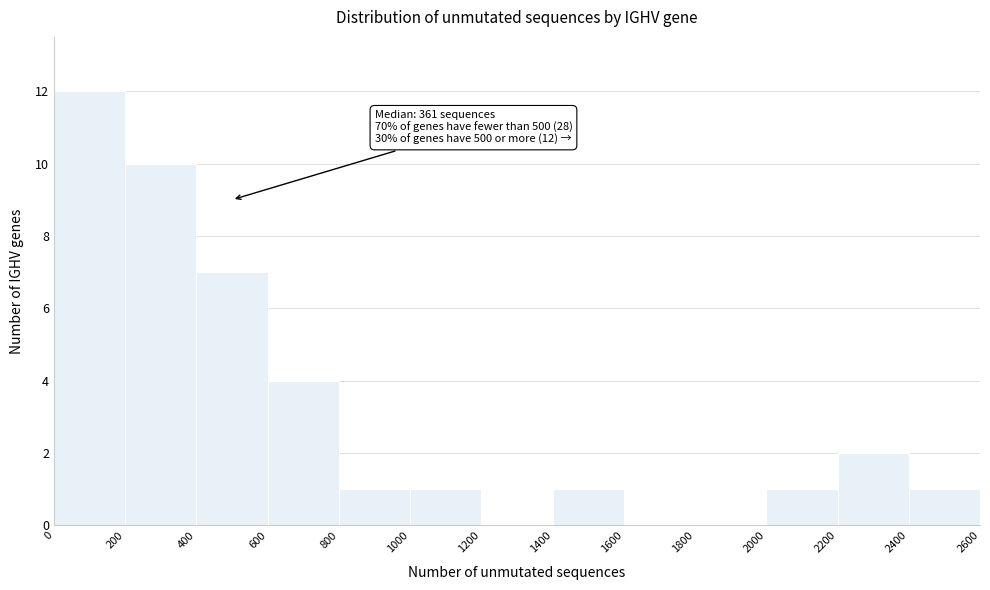

Over which range of the x-axis is the bar tallest?

0 to 200